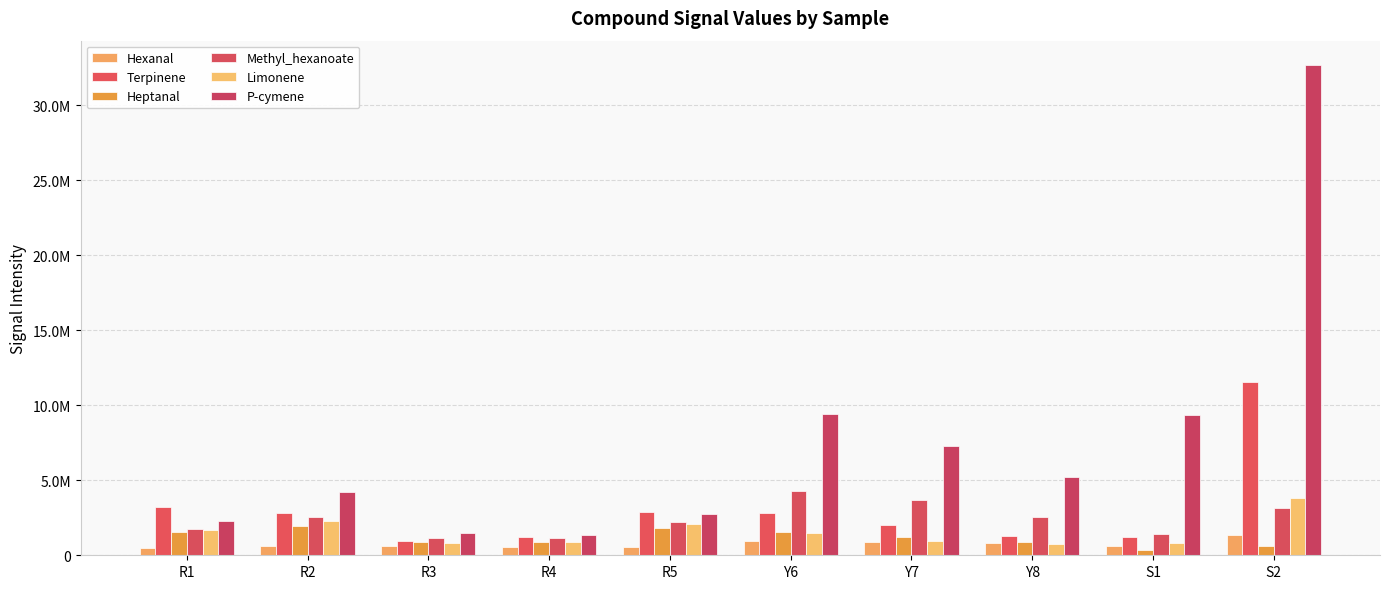

Does the chart contain stacked bars?

No